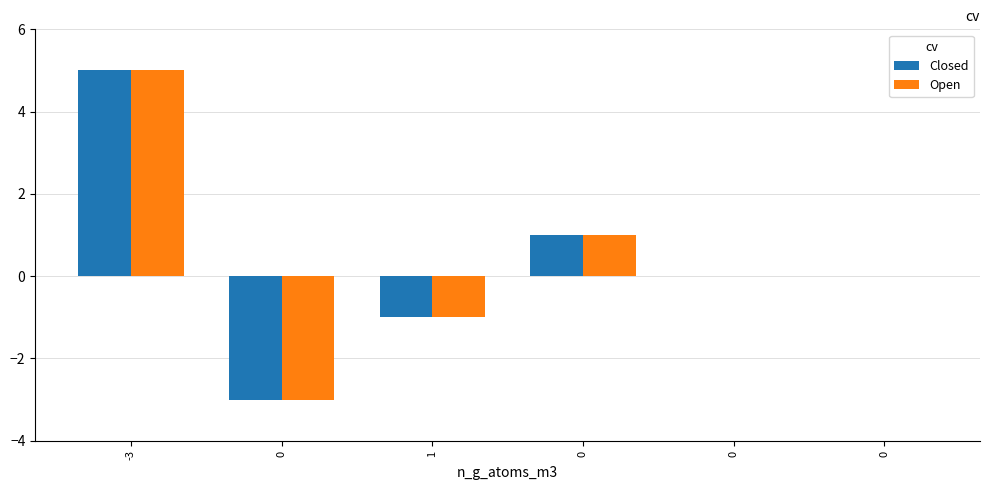

How many data points does each series have?

6